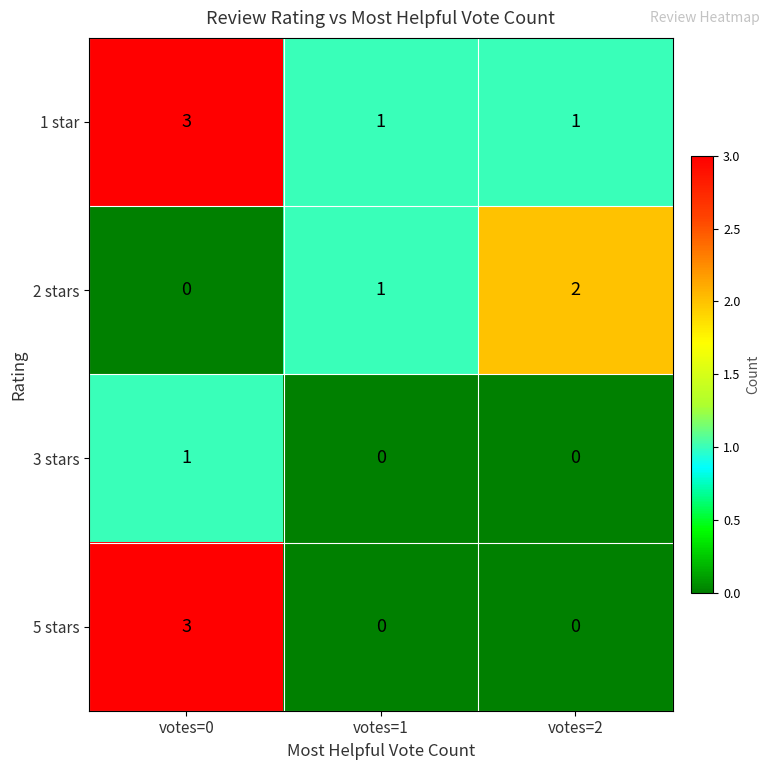

Reading right to left, list all the values displayed in this chart.

1 star: votes=2=1	votes=1=1	votes=0=3
2 stars: votes=2=2	votes=1=1	votes=0=0
3 stars: votes=2=0	votes=1=0	votes=0=1
5 stars: votes=2=0	votes=1=0	votes=0=3